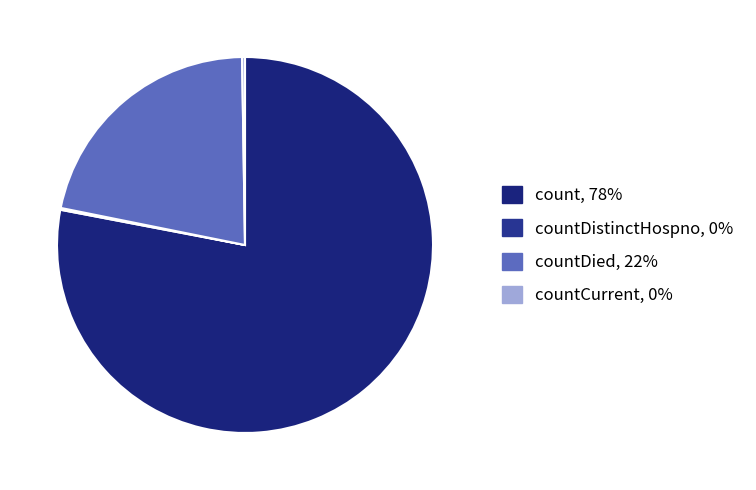

Is there any slice that represents more than half of the pie?

Yes